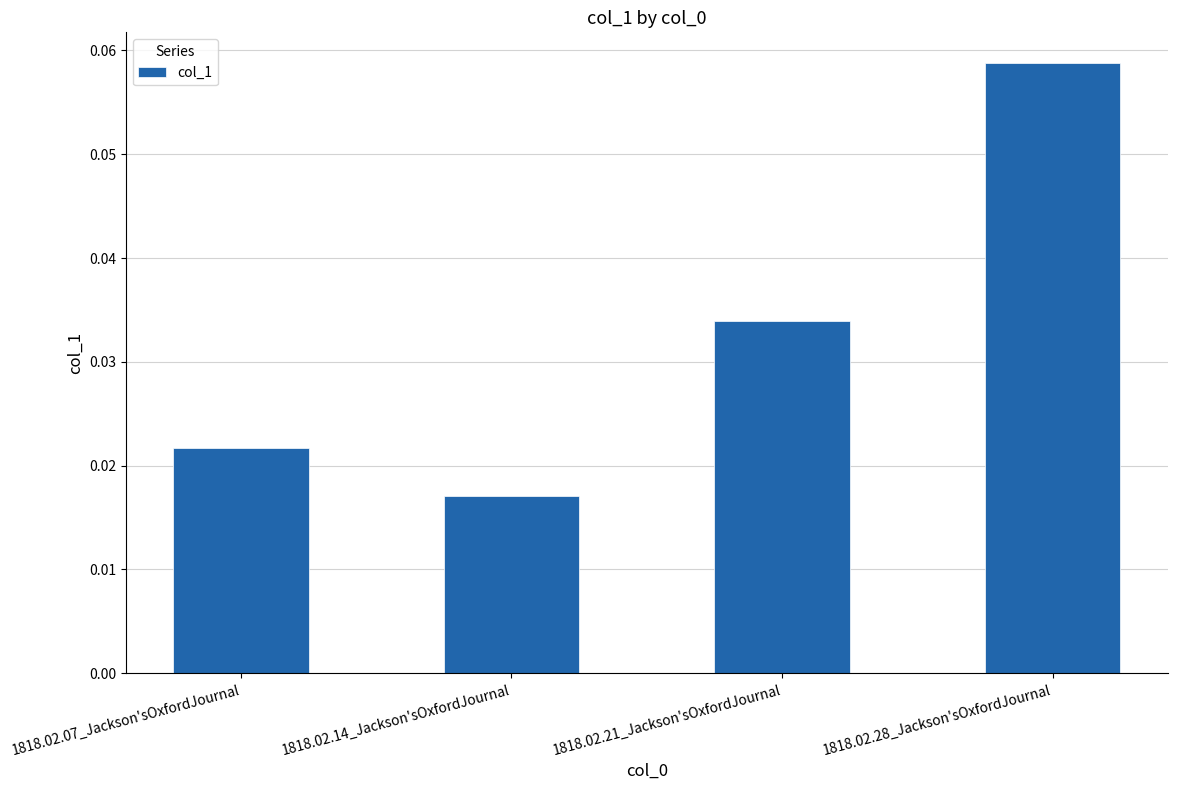

What is the label of the 1st bar from the right?

1818.02.28_Jackson'sOxfordJournal